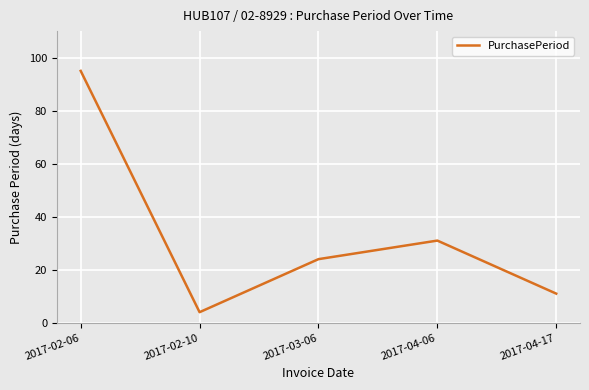

Is it true that the value at 2017-04-17 is 11?

True